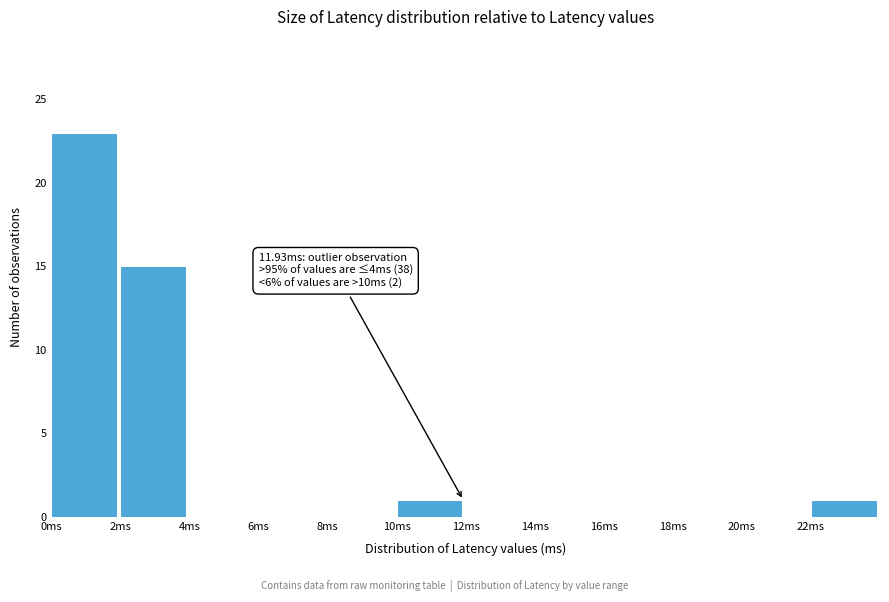

Which range on the x-axis has the tallest bar?

0 to 2